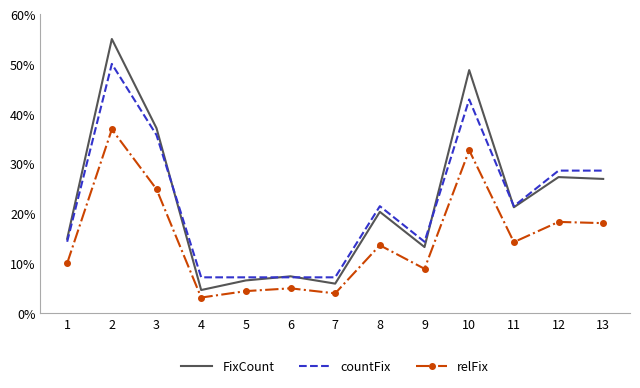

What is the greatest value displayed?

55.0